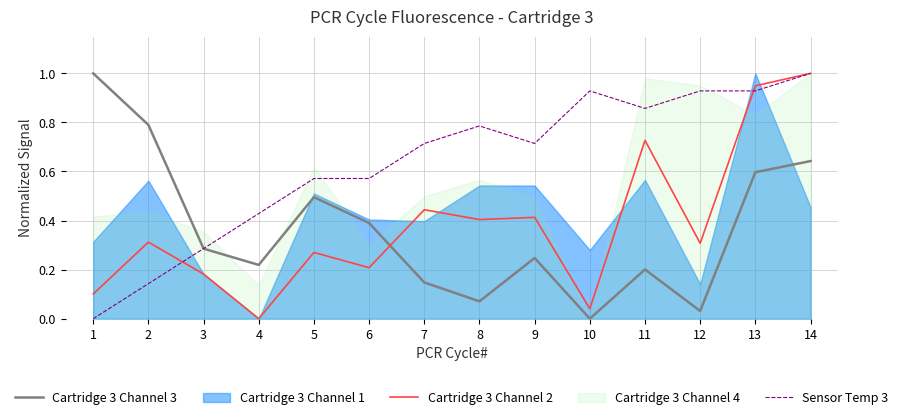

What is the value of the Cartridge 3 Channel 3 point at the 3rd from the left?

0.3